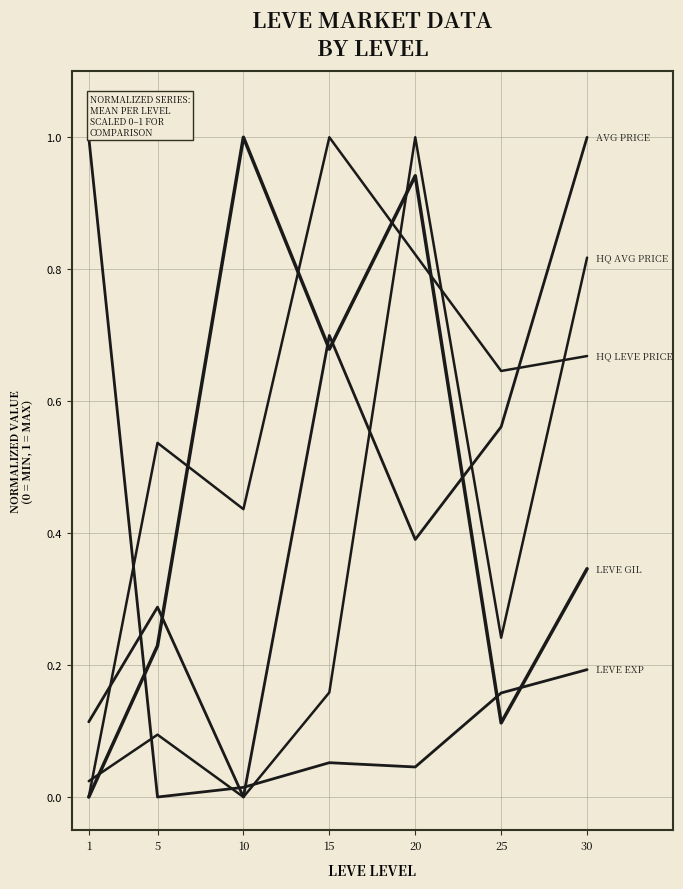

Does the chart display data point markers on the line(s)?

No